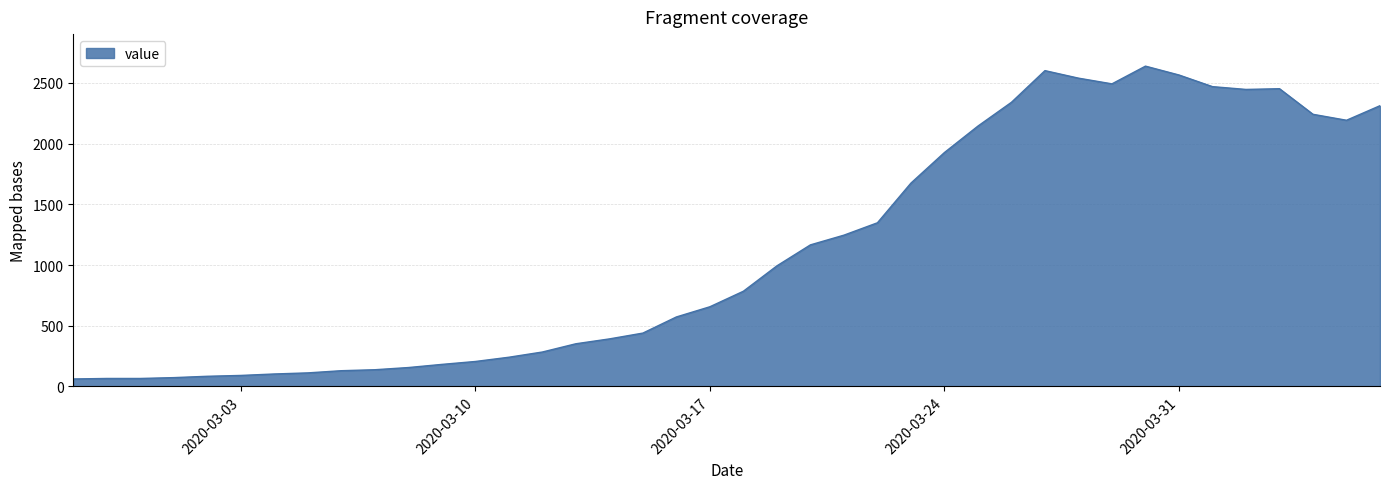

What is the smallest value displayed?

61